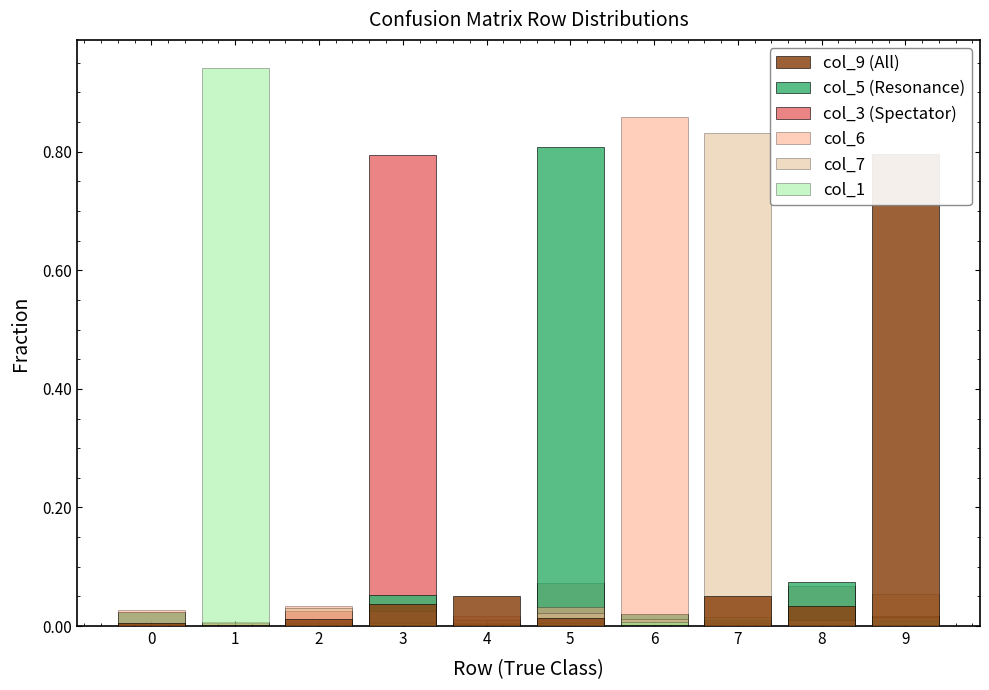

Reading left to right, extract all data points from this chart.

col_9 (All): 0=0.0	1=0.0	2=0.0	3=0.0	4=0.1	5=0.0	6=0.0	7=0.1	8=0.0	9=0.8
col_5 (Resonance): 0=0.0	1=0.0	2=0.0	3=0.1	4=0.0	5=0.8	6=0.0	7=0.0	8=0.1	9=0.0
col_3 (Spectator): 0=0.0	1=0.0	2=0.0	3=0.8	4=0.0	5=0.1	6=0.0	7=0.0	8=0.1	9=0.0
col_6: 0=0.0	1=0.0	2=0.0	3=0.0	4=0.0	5=0.0	6=0.9	7=0.0	8=0.0	9=0.0
col_7: 0=0.0	1=0.0	2=0.0	3=0.0	4=0.0	5=0.0	6=0.0	7=0.8	8=0.0	9=0.1
col_1: 0=0.0	1=0.9	2=0.0	3=0.0	4=0.0	5=0.0	6=0.0	7=0.0	8=0.0	9=0.0